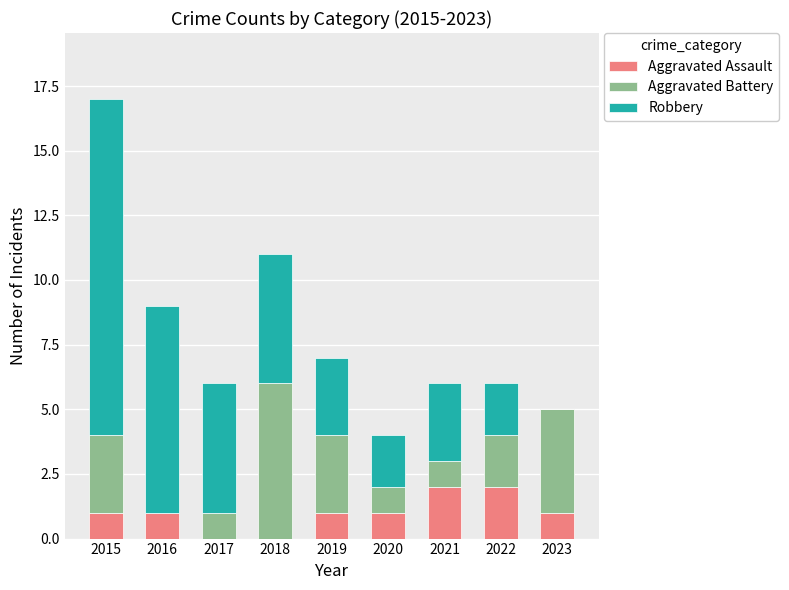

At which category is the sum across all series the highest?

2015